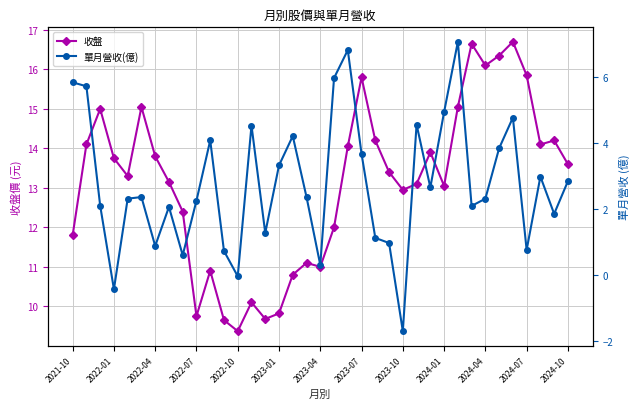

Reading left to right, what are all the values shown in this chart?

收盤: 11.8	14.1	15.0	13.8	13.3	15.1	13.8	13.2	12.4	9.8	10.9	9.7	9.4	10.1	9.7	9.8	10.8	11.1	11.0	12.0	14.1	15.8	14.2	13.4	12.9	13.1	13.9	13.1	15.1	16.6	16.1	16.4	16.7	15.8	14.1	14.2	13.6
單月營收(億): 5.8	5.7	2.1	-0.4	2.3	2.4	0.9	2.1	0.6	2.2	4.1	0.7	-0.0	4.5	1.3	3.3	4.2	2.4	0.3	6.0	6.8	3.7	1.1	1.0	-1.7	4.6	2.6	4.9	7.1	2.1	2.3	3.8	4.8	0.8	3.0	1.9	2.8